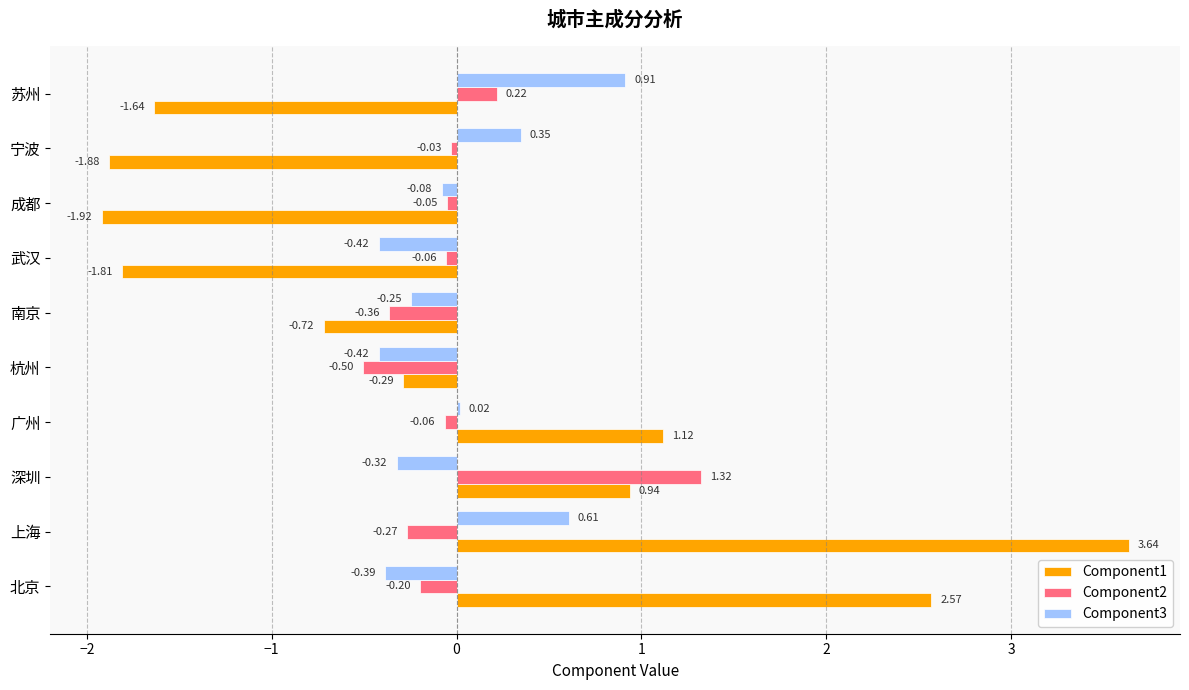

What is the total value across all series at 北京?

2.0